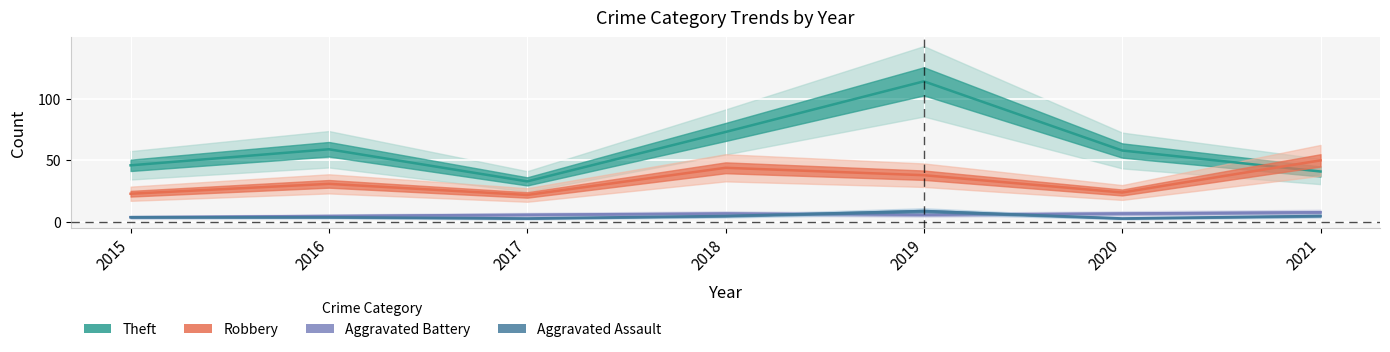

What are all the series names shown in the legend?

Theft, Robbery, Aggravated Battery, Aggravated Assault